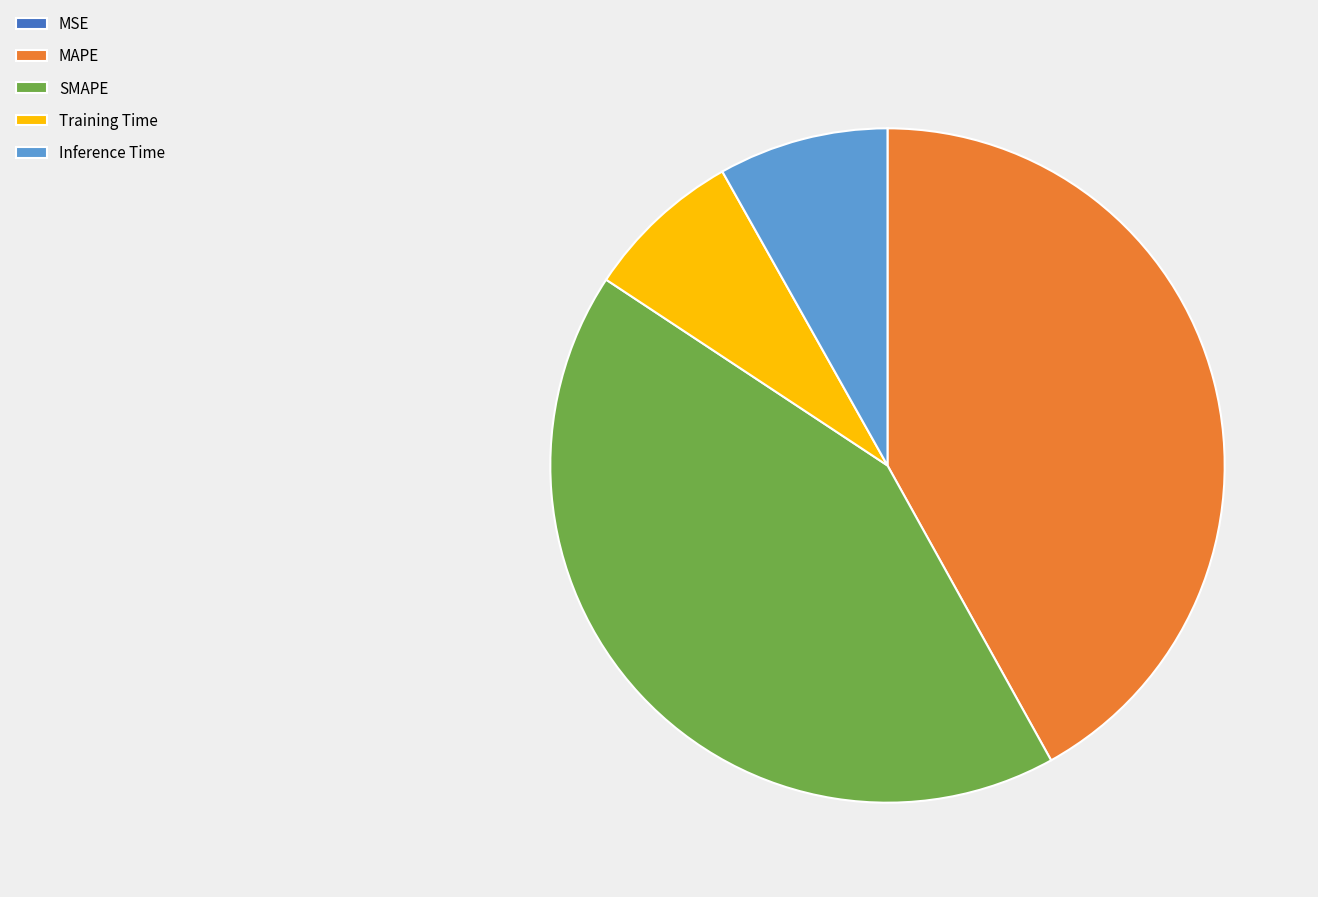

The Inference Time slice represents 8% of the pie. True or false?

True